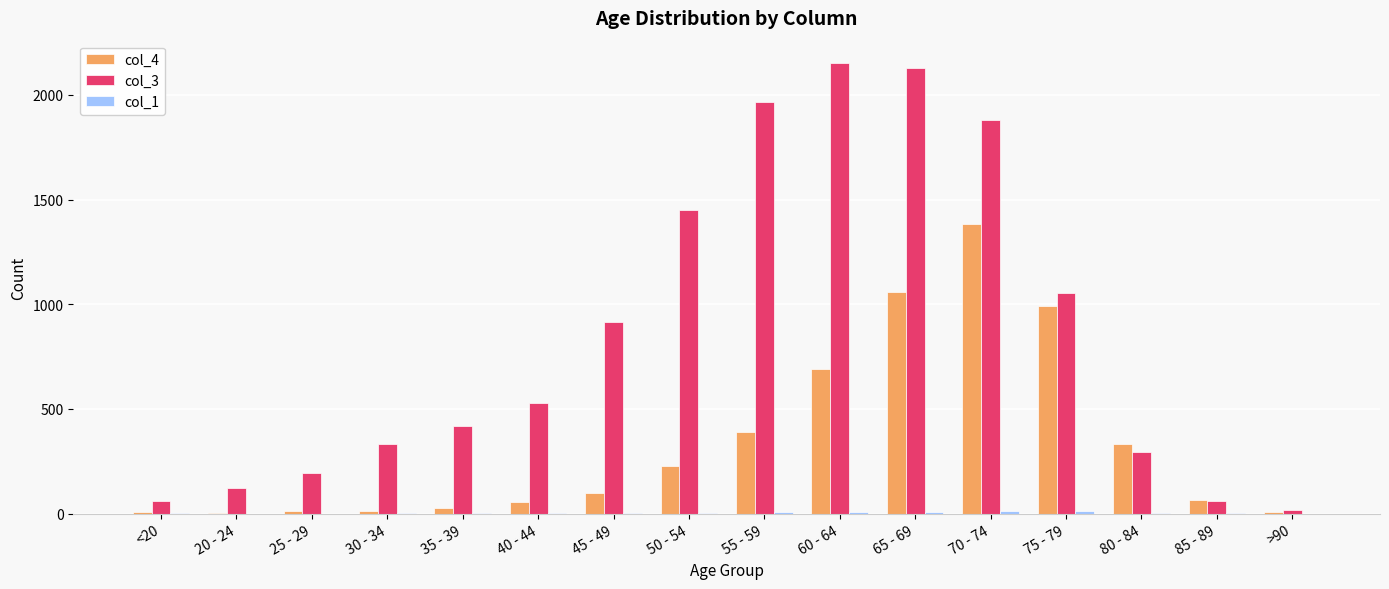

The col_3 series shows 470 at 75 - 79. True or false?

False